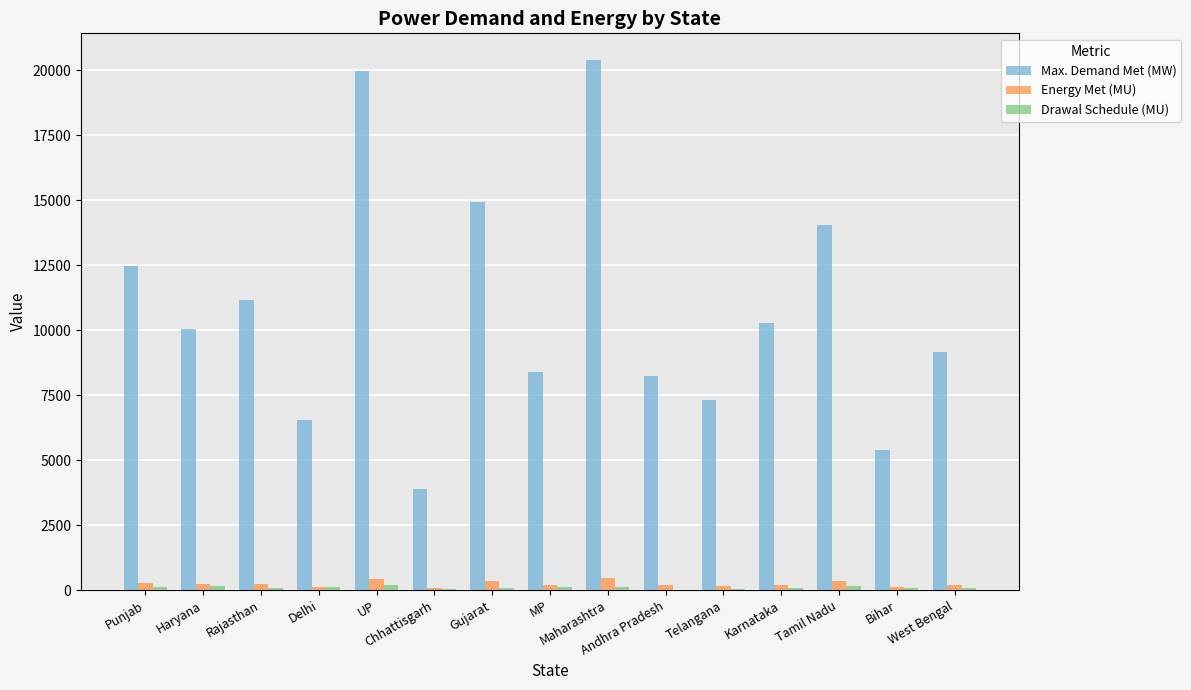

Which series has the largest range (max minus min)?

Max. Demand Met (MW)